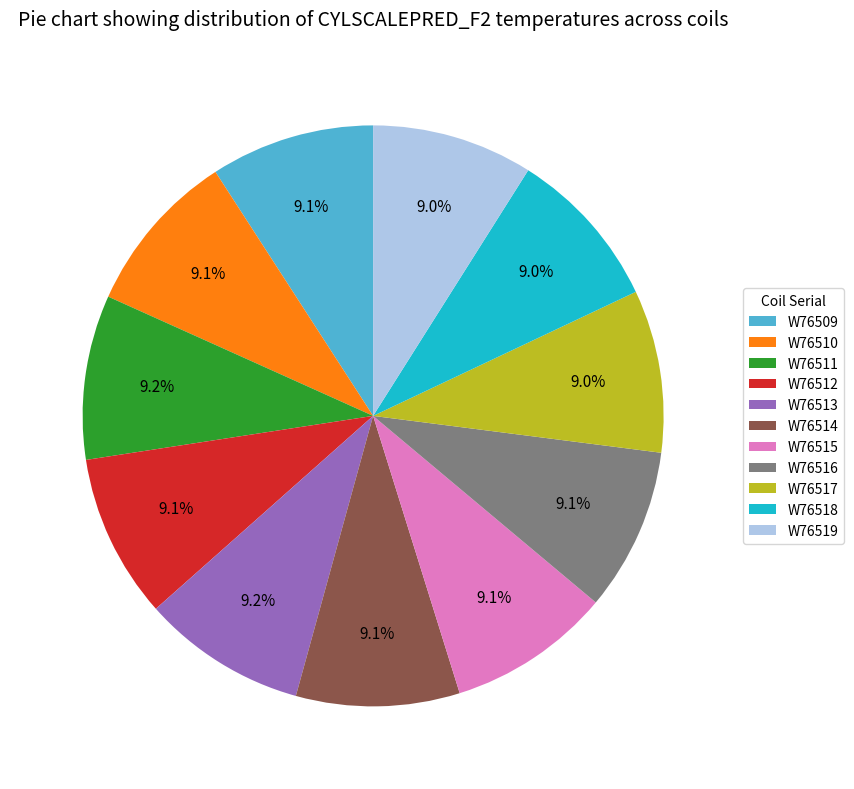

Approximately how many times larger is the value at W76511 compared to W76513?

1.0